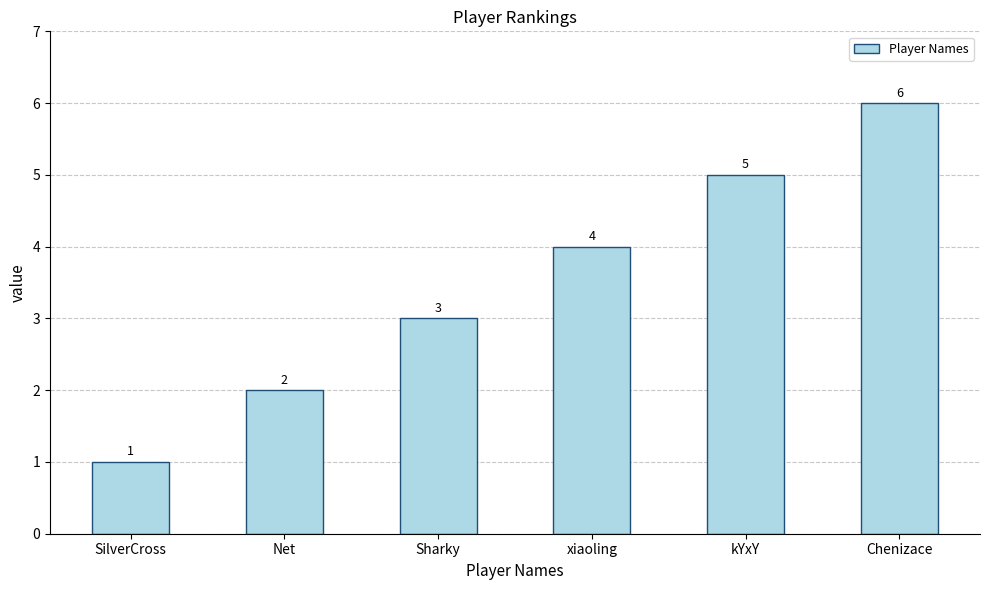

What is the sum of all values?

21